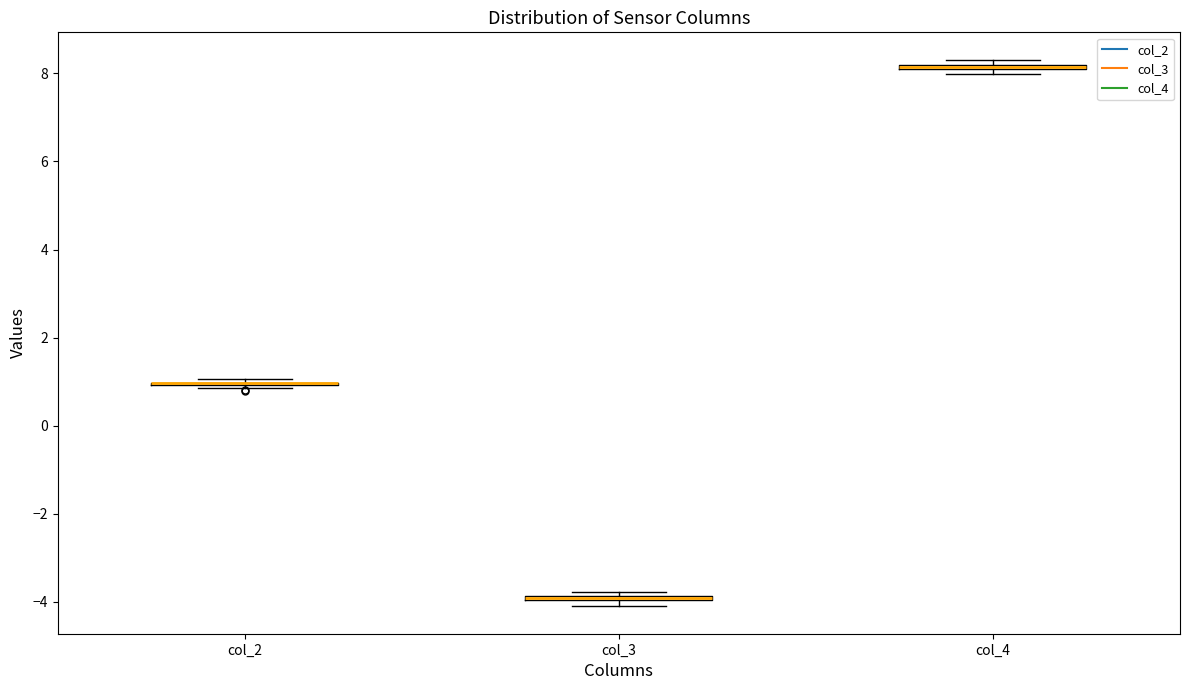

Where is the lower edge of the box for col_3 on the y-axis? The values are not printed on the chart, so give them approximately, as read against the axis.

-4.0